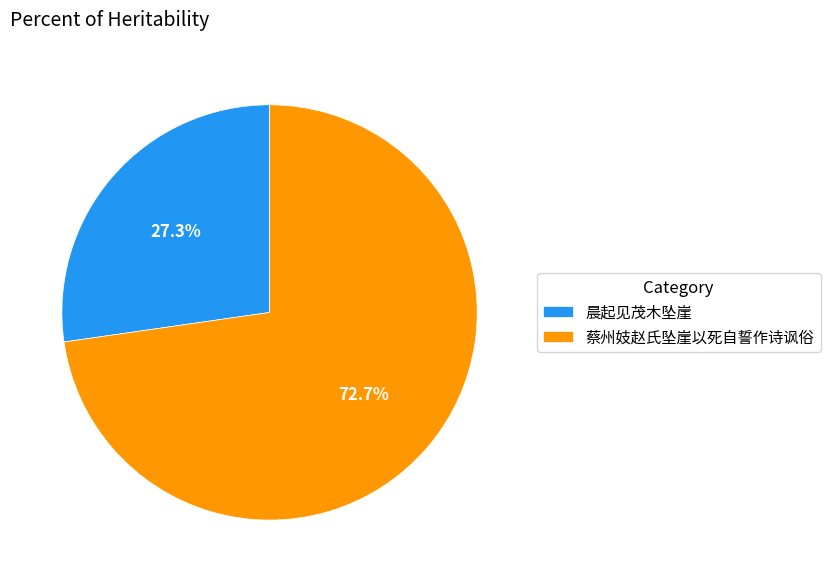

How many slices are in this pie chart?

2